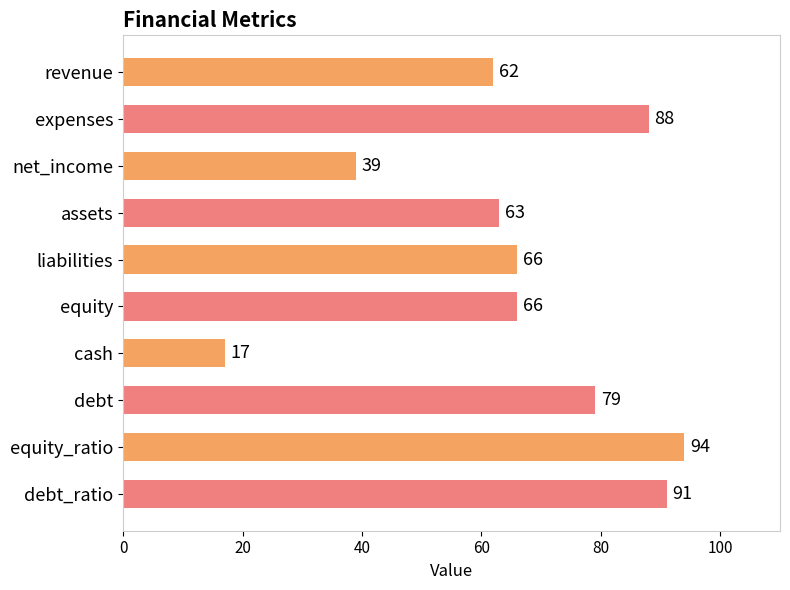

What is the difference between the maximum and minimum values?

77